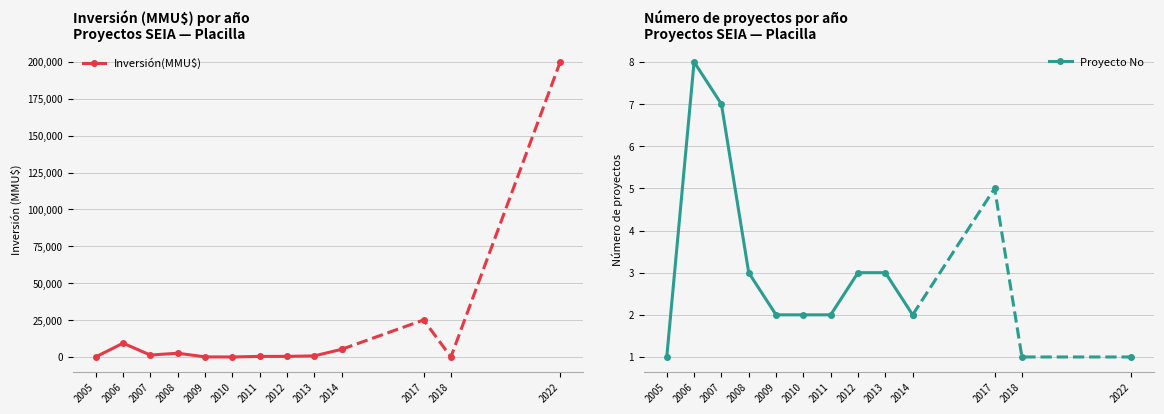

True or false: Proyecto No and Inversión(MMU$) cross at least once.

True